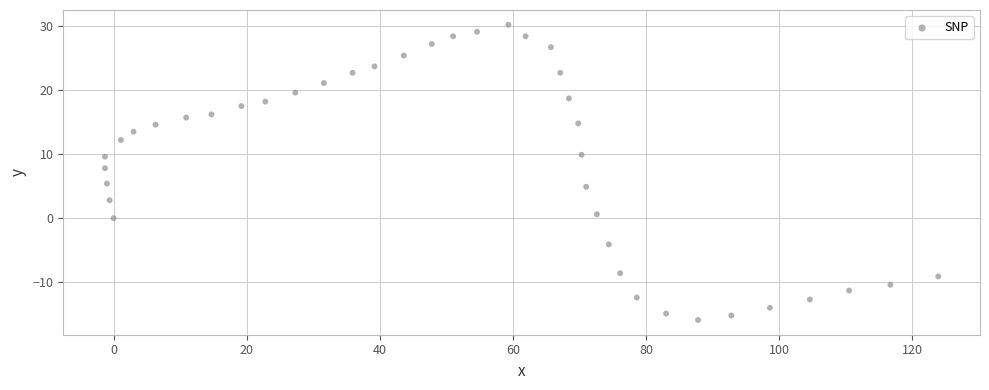

What is the range of X values (max minus min)?

125.2